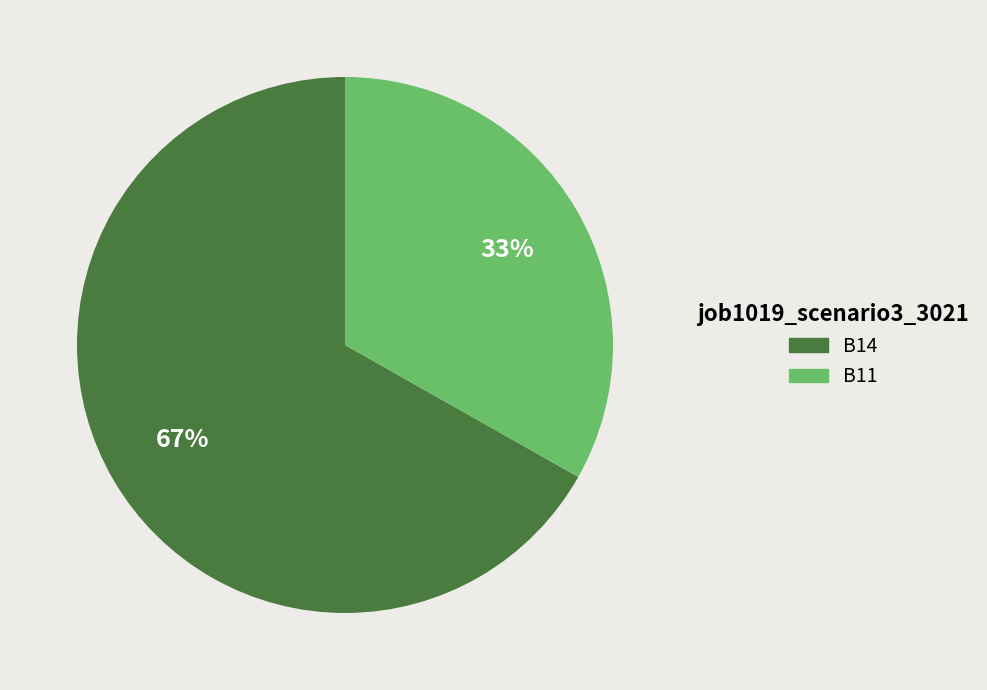

Count the number of slices in the pie.

2